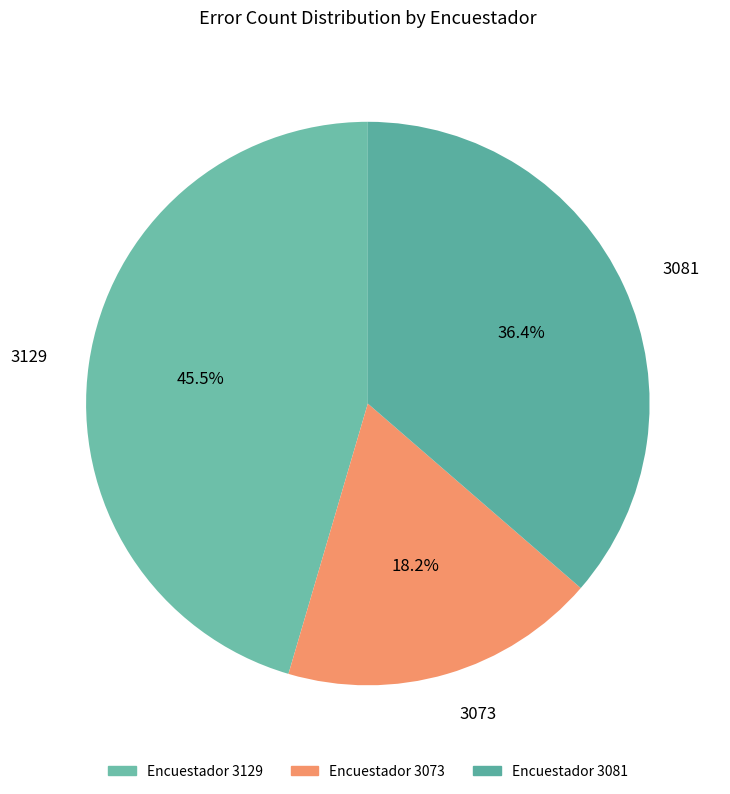

What is the smallest slice in the pie chart?

3073